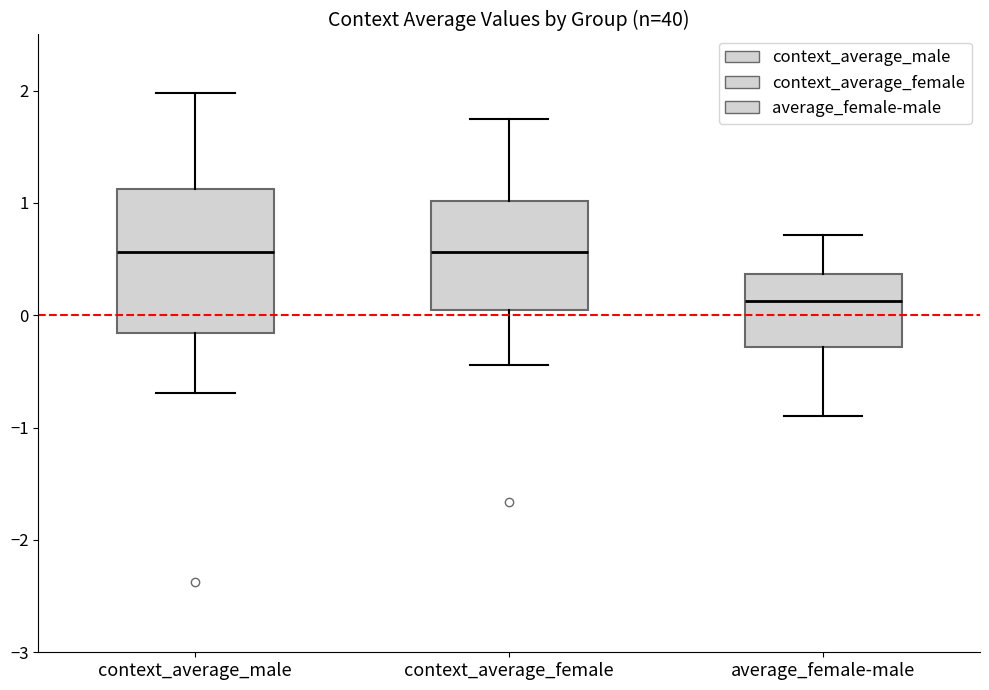

Where does the upper whisker of the box for context_average_male end on the y-axis? The values are not printed on the chart, so give them approximately, as read against the axis.

2.0